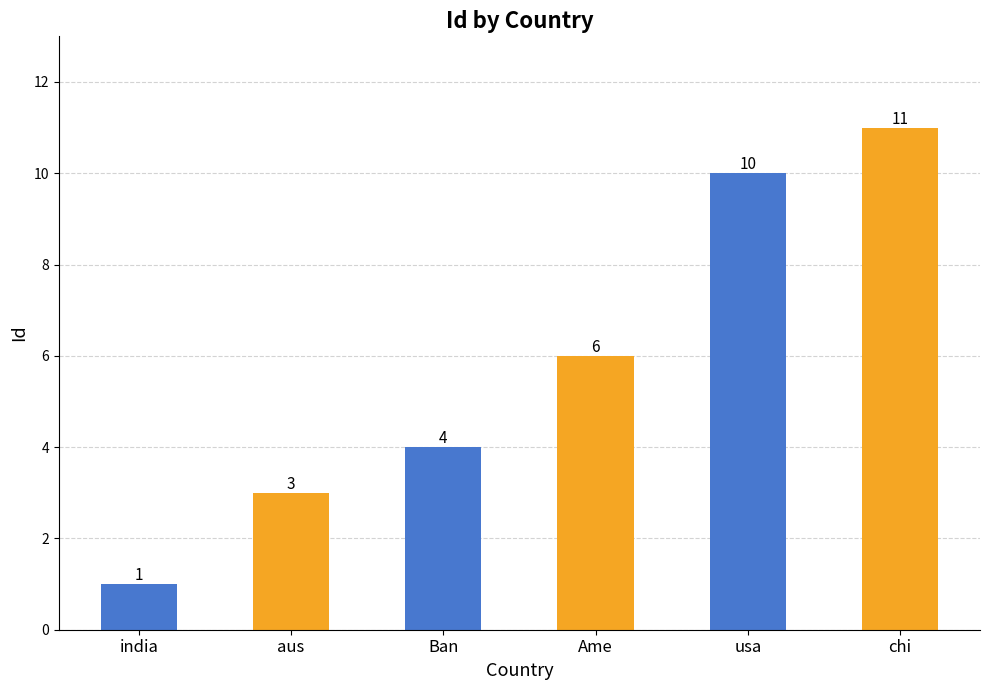

The value at india is 2. True or false?

False